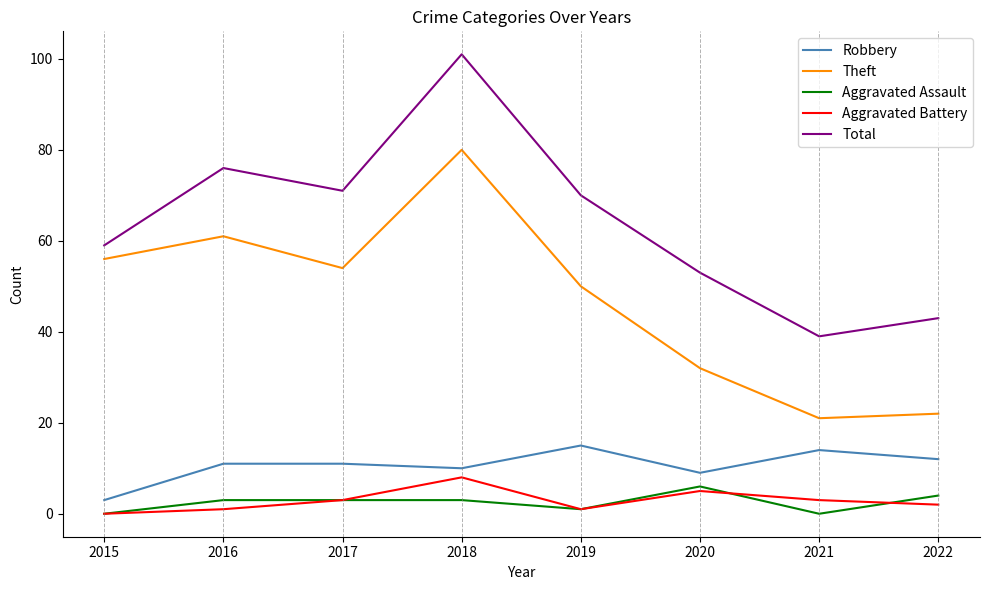

What is the sum of all Robbery values?

85